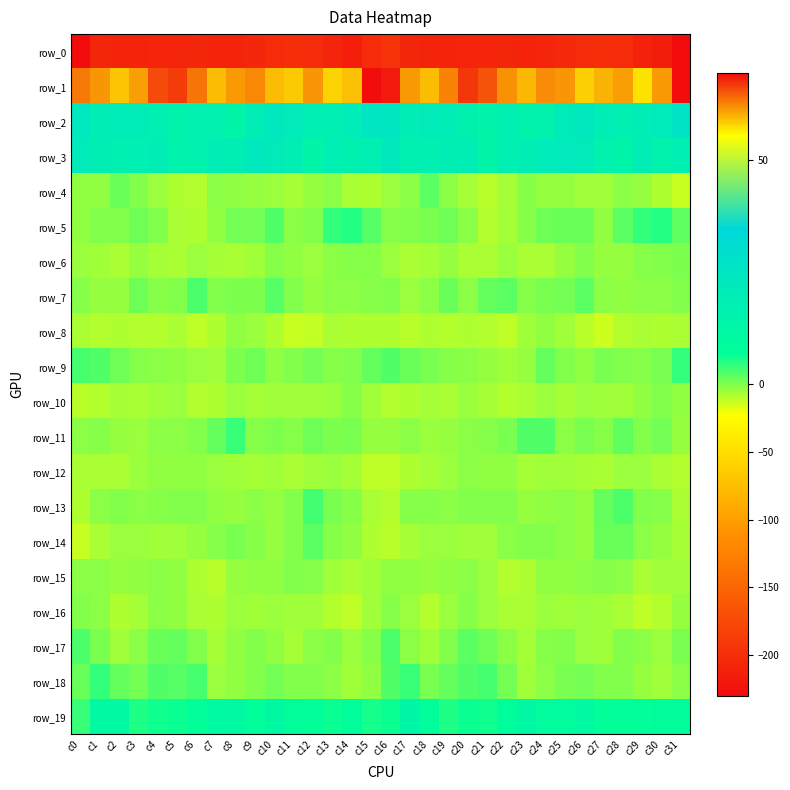

List the series in order of their peak value, lowest first.

row_0, row_8, row_12, row_15, row_16, row_10, row_6, row_4, row_14, row_17, row_7, row_13, row_11, row_18, row_9, row_5, row_19, row_3, row_2, row_1